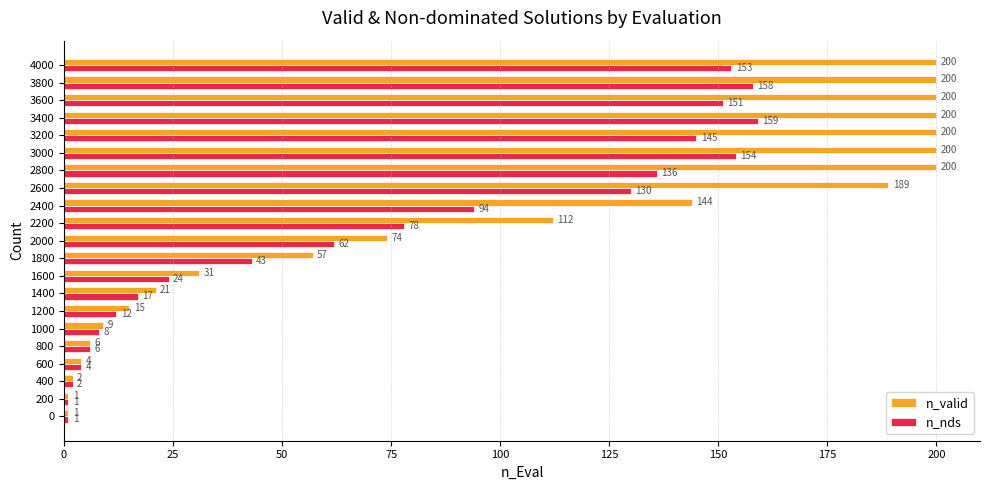

What are all the series names shown in the legend?

n_valid, n_nds